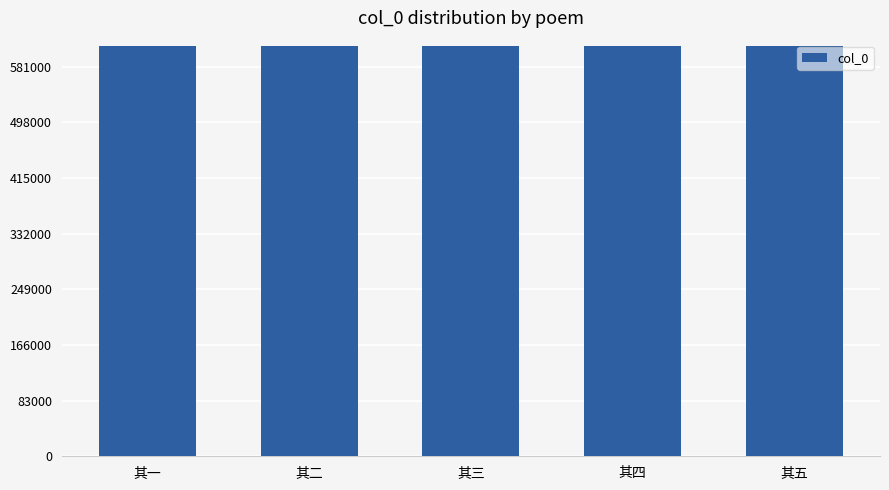

What is the average value?

612715